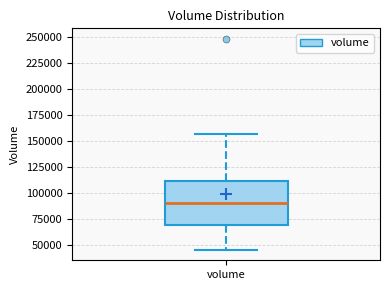

Where does the lower whisker of the box for volume end on the y-axis? The values are not printed on the chart, so give them approximately, as read against the axis.

45000